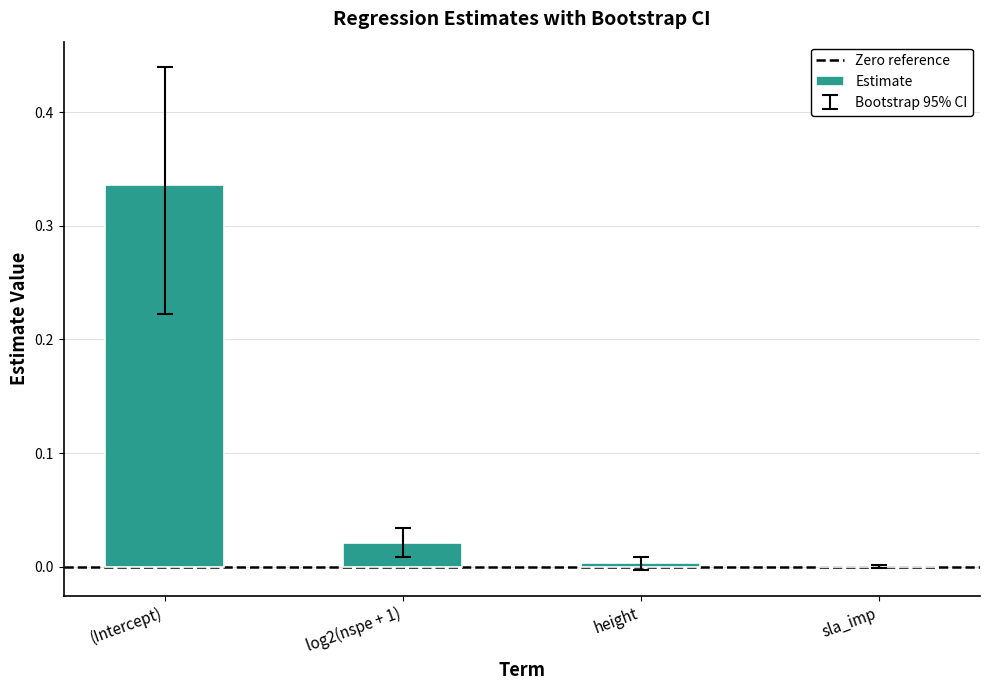

True or false: the data shows 0.0 at sla_imp.

True